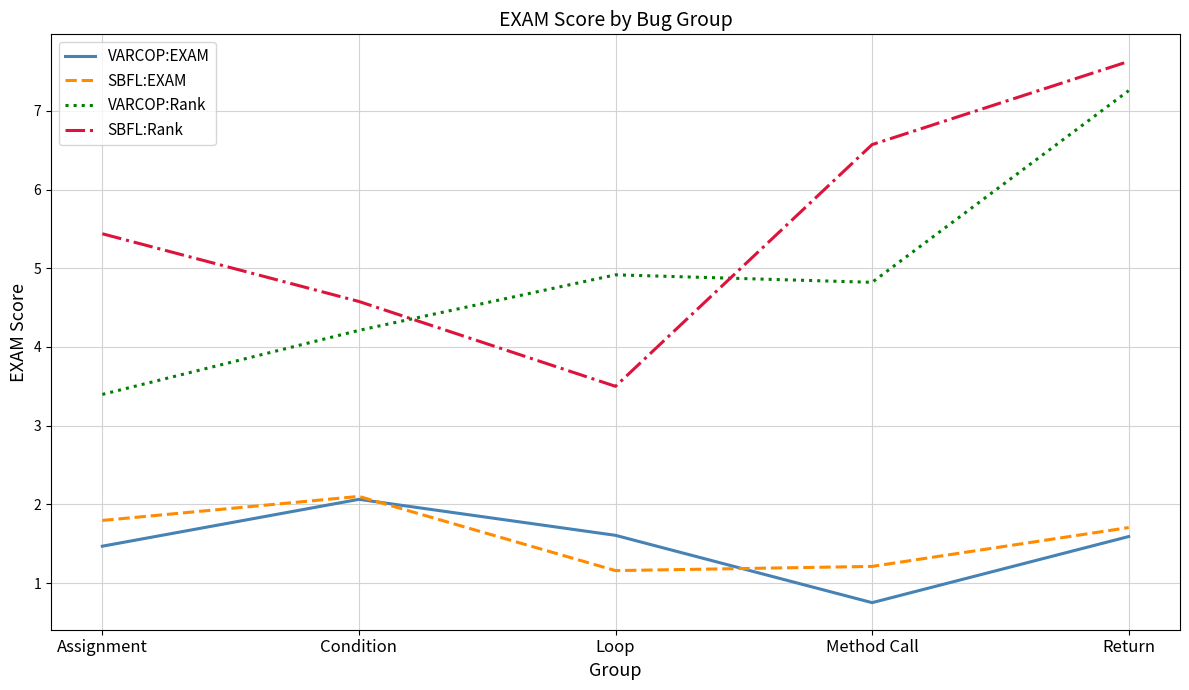

True or false: SBFL:Rank and VARCOP:EXAM cross at least once.

False